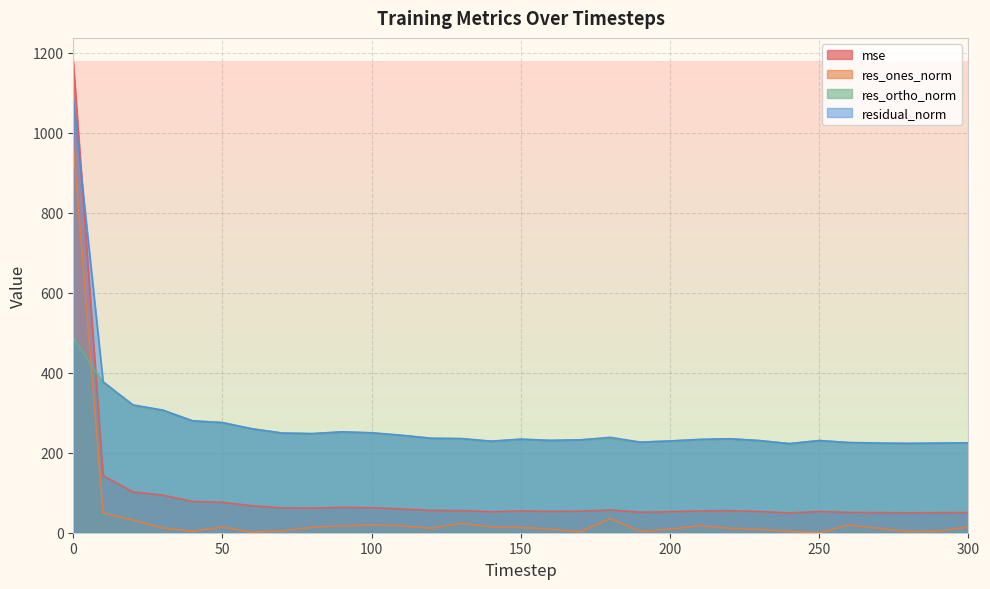

Does the chart have visible grid lines?

Yes